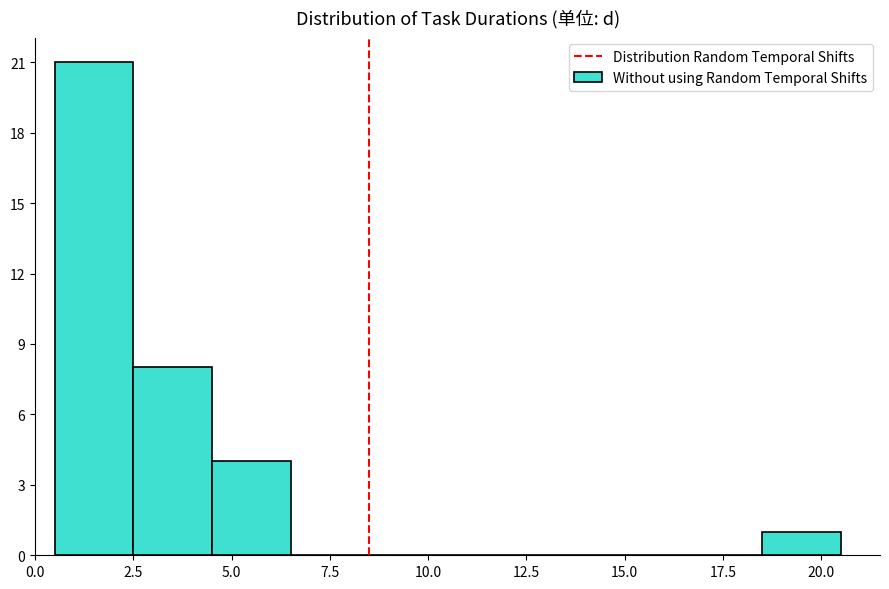

Reading left to right, list every bar in this chart as the range it spans on the x-axis followed by its height. The values are not printed on the chart, so give them approximately, as read against the axis.

0.5 to 2.5: 21
2.5 to 4.5: 8
4.5 to 6.5: 4
6.5 to 8.5: 0
8.5 to 10.5: 0
10.5 to 12.5: 0
12.5 to 14.5: 0
14.5 to 16.5: 0
16.5 to 18.5: 0
18.5 to 20.5: 1